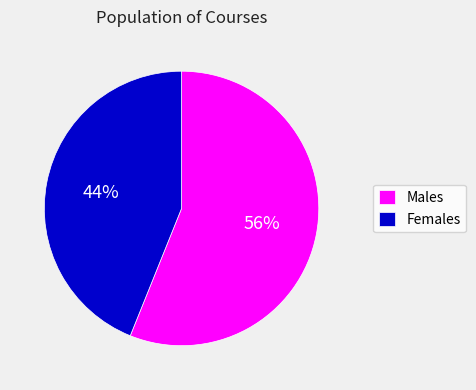

How many segments does this pie chart have?

2